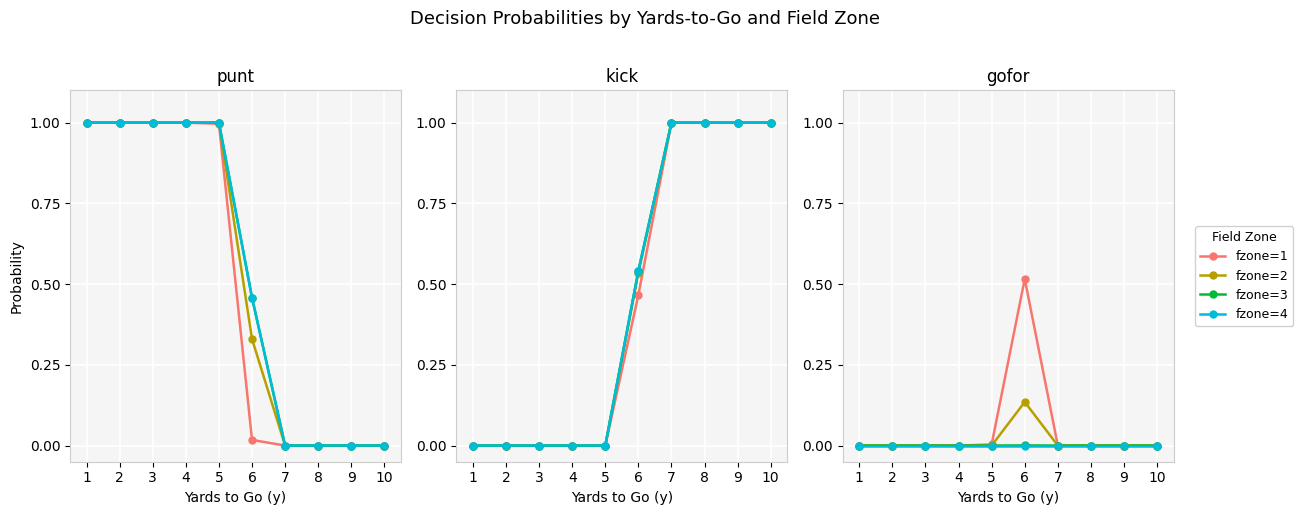

The value of fzone=3 at 1 is 0.0. True or false?

True